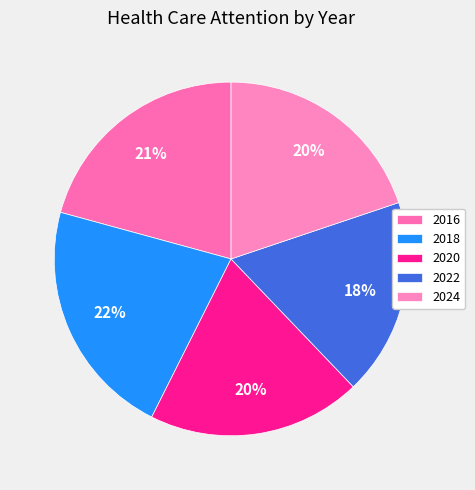

What percentage is NOT represented by 2018?

78.2%